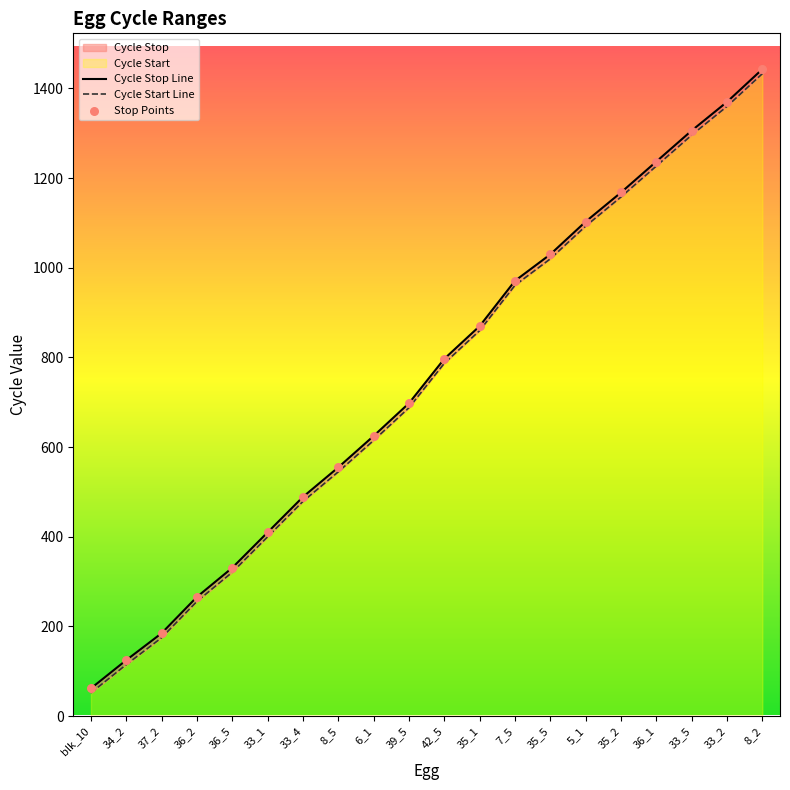

What is the total value across all series at 35_1?

1730